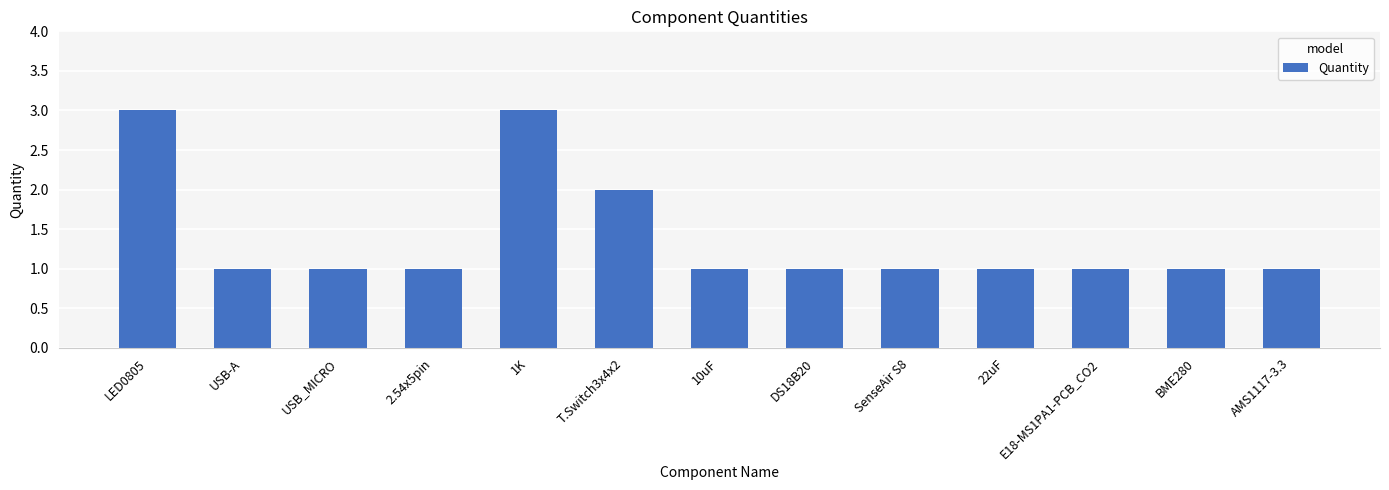

Does the chart contain any negative values?

No